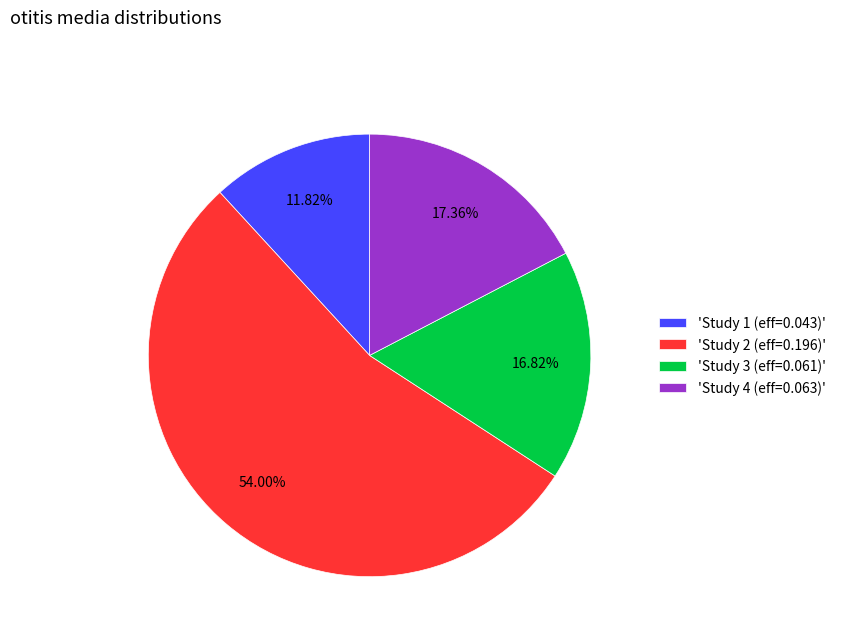

Do 'Study 1 (eff=0.043)' and 'Study 2 (eff=0.196)' together represent more than half of the pie?

Yes